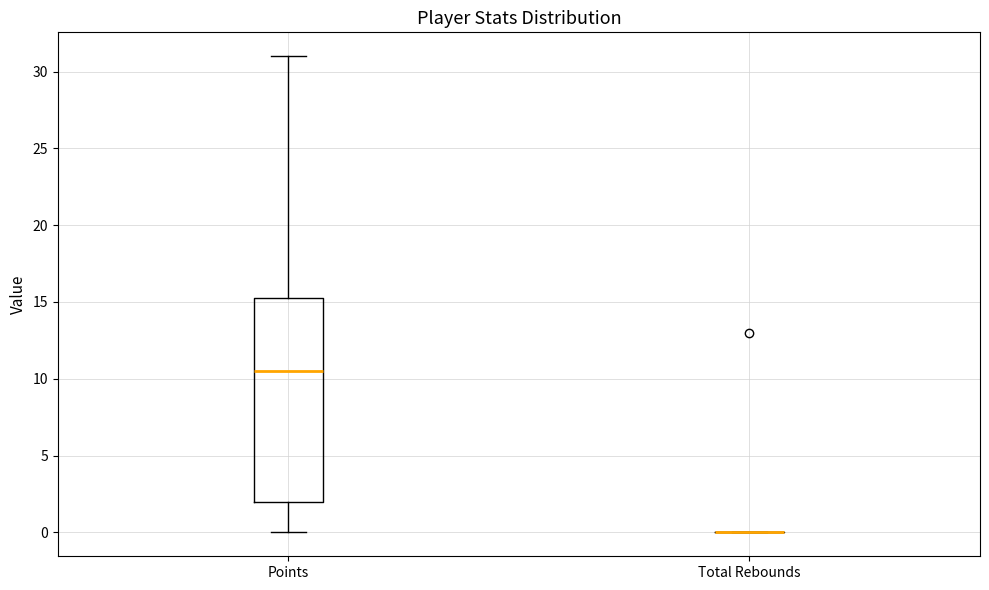

Where does the median line of the box for Points sit on the y-axis? The values are not printed on the chart, so give them approximately, as read against the axis.

10.5